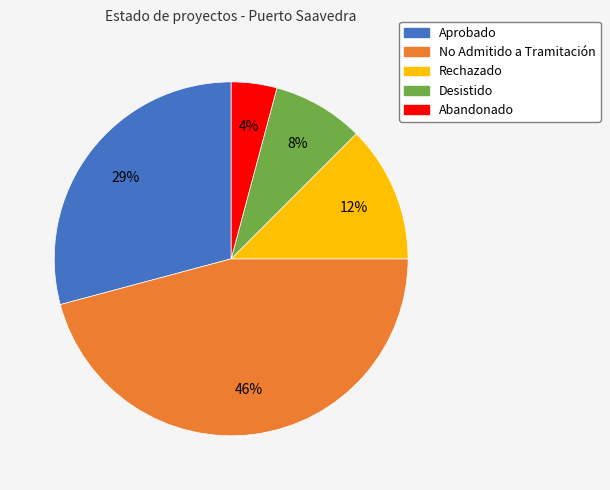

Is there a majority slice in this chart?

No